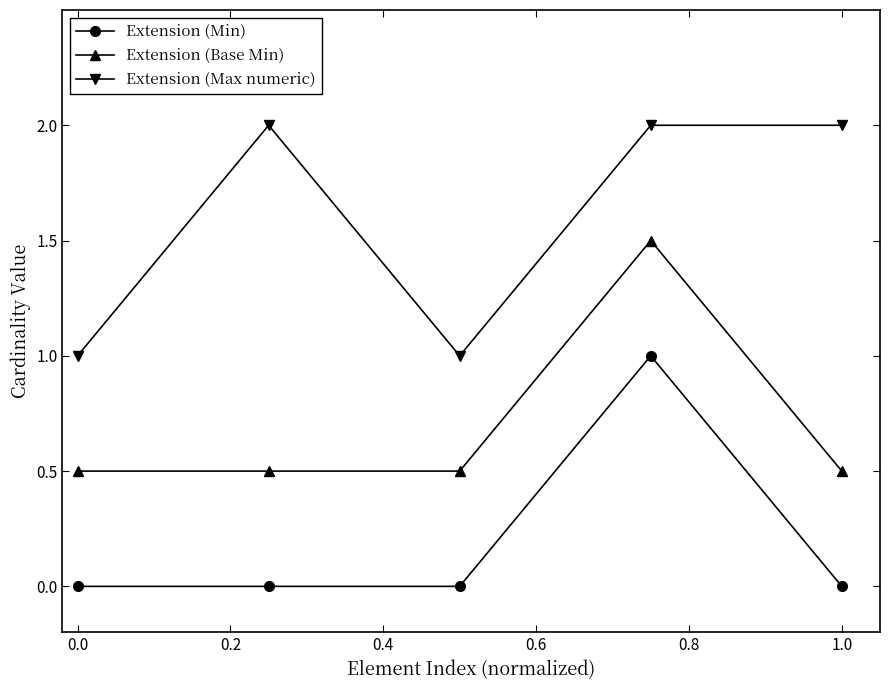

How many lines are shown in the chart?

3